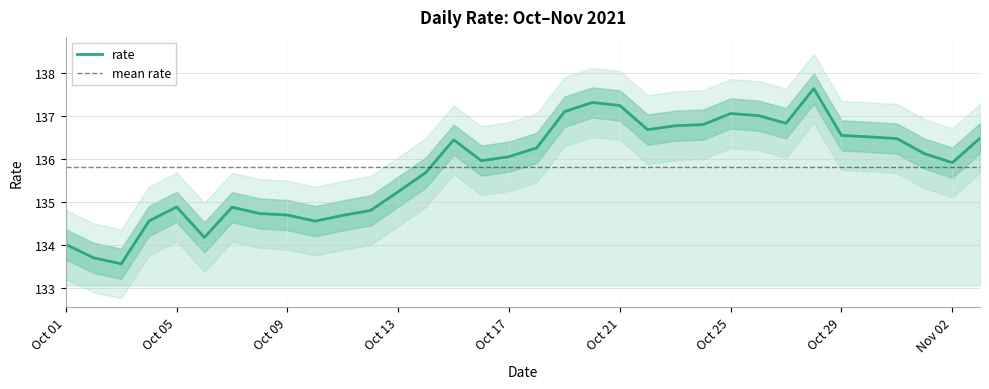

How many values are below 136?

16